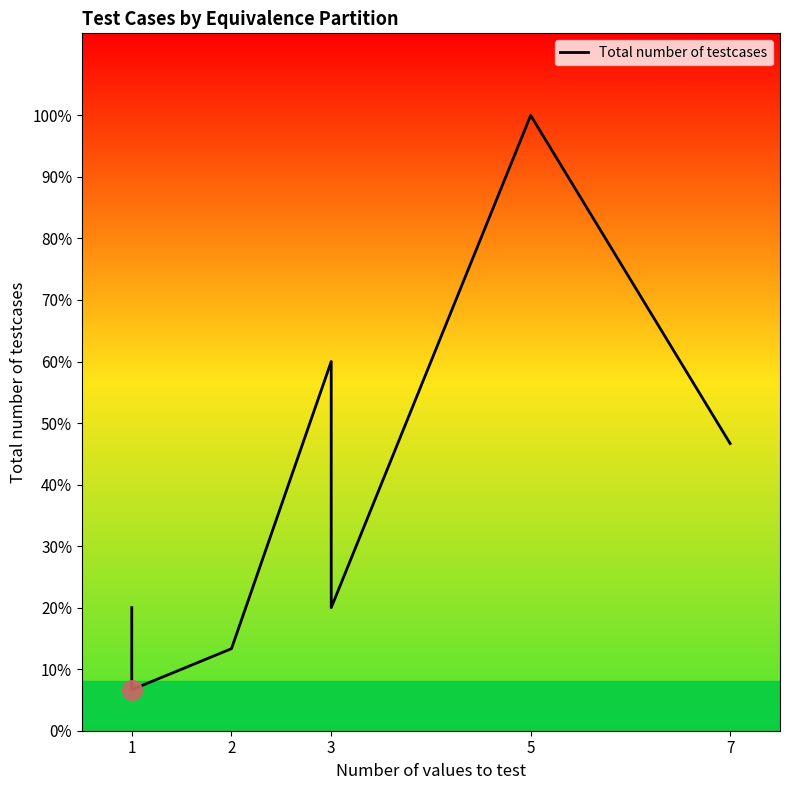

Is it true that the value at 3 is 13?

False